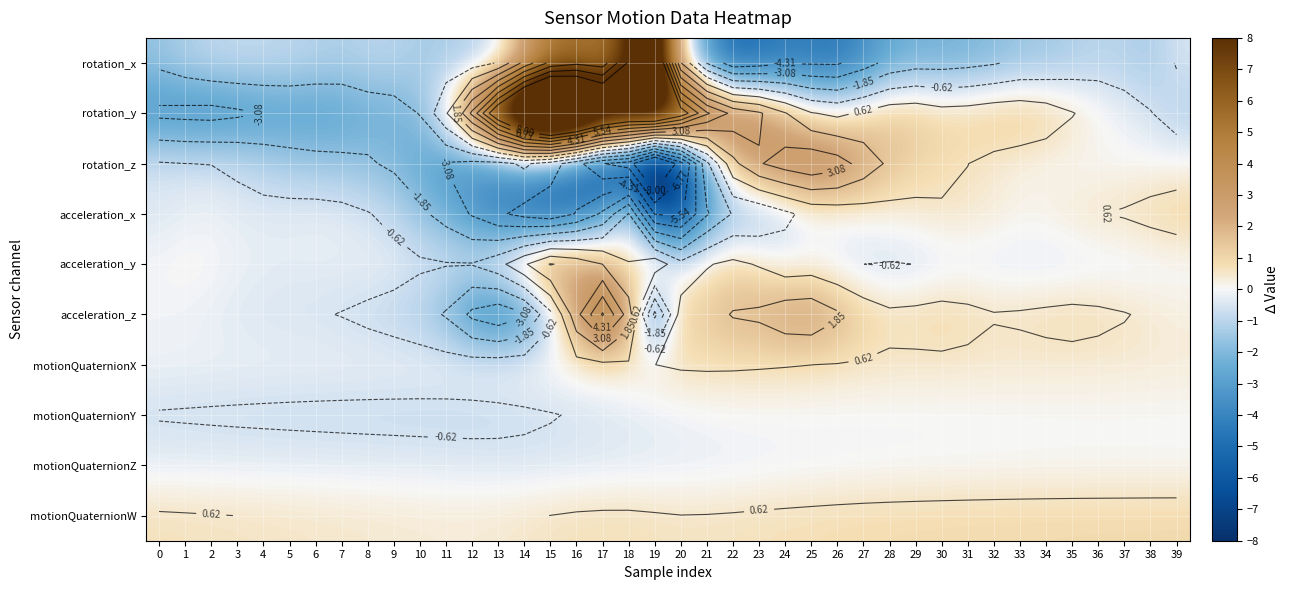

What is the total value across all series at 36?

1.6